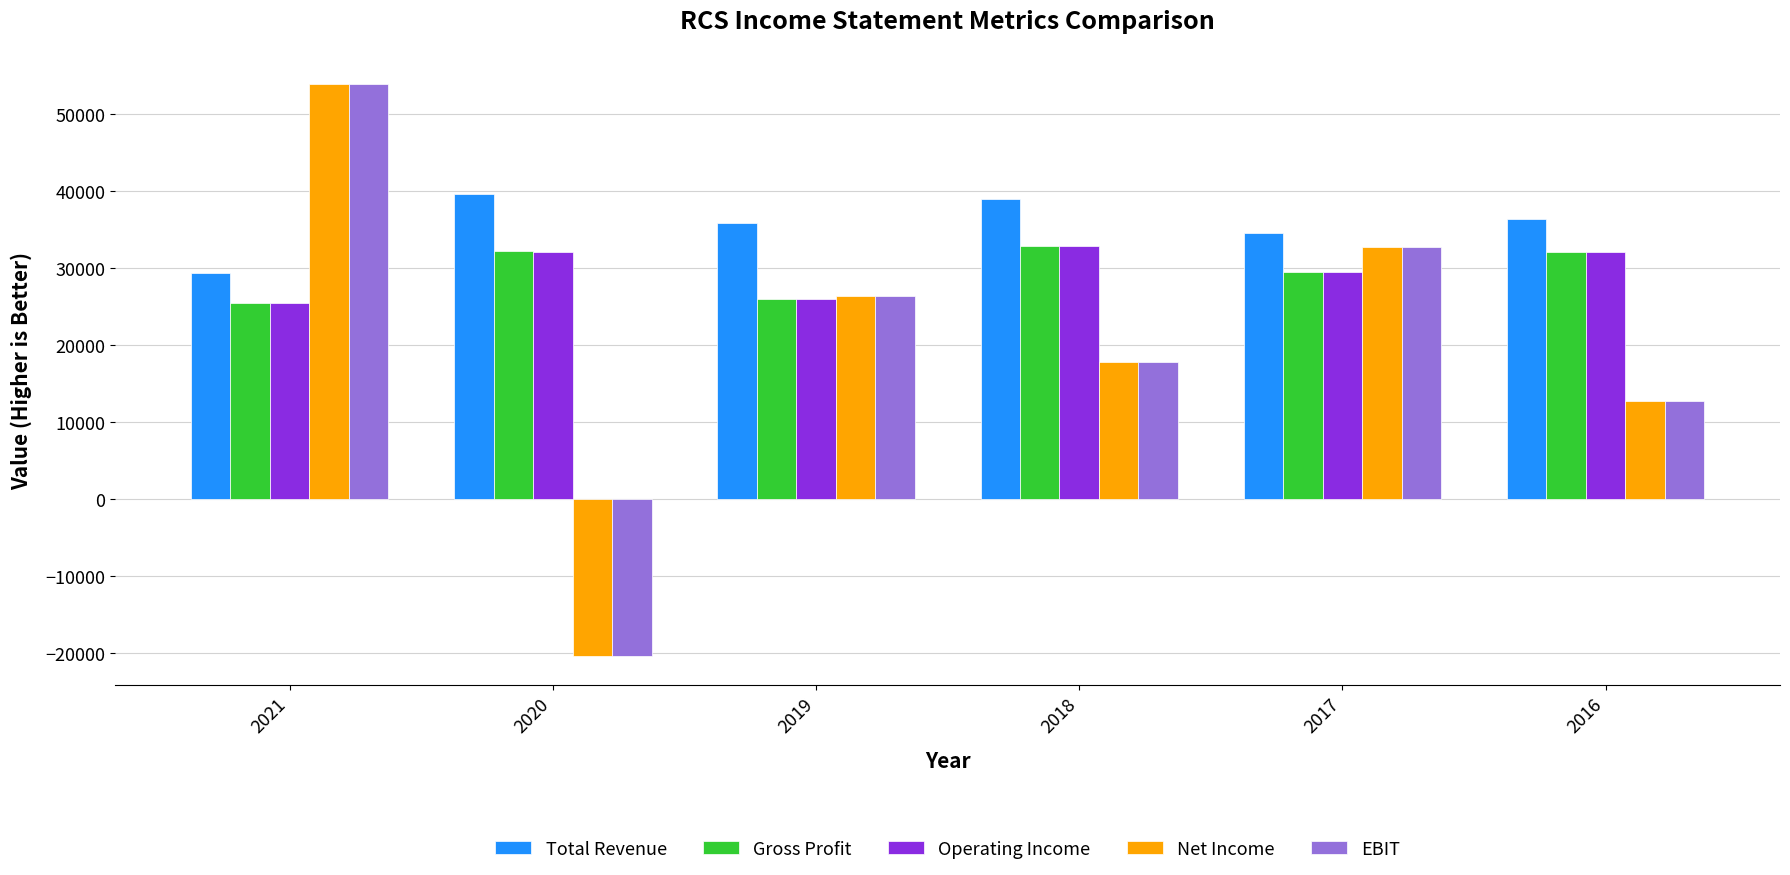

List the labels in order of EBIT value, largest first.

2021, 2017, 2019, 2018, 2016, 2020